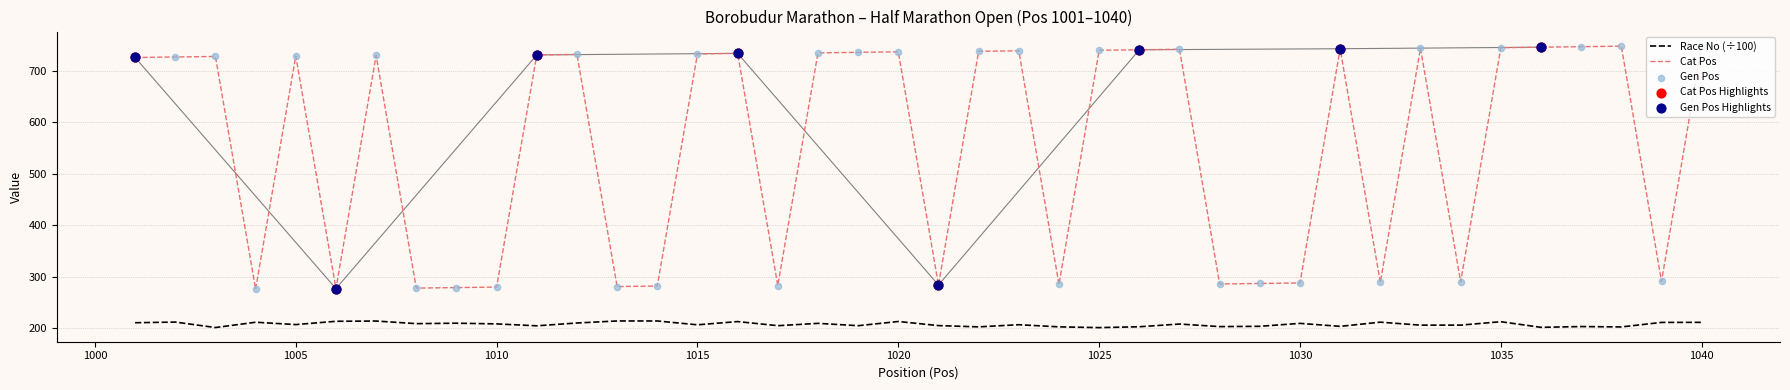

At how many categories does at least one series exceed 636?

24